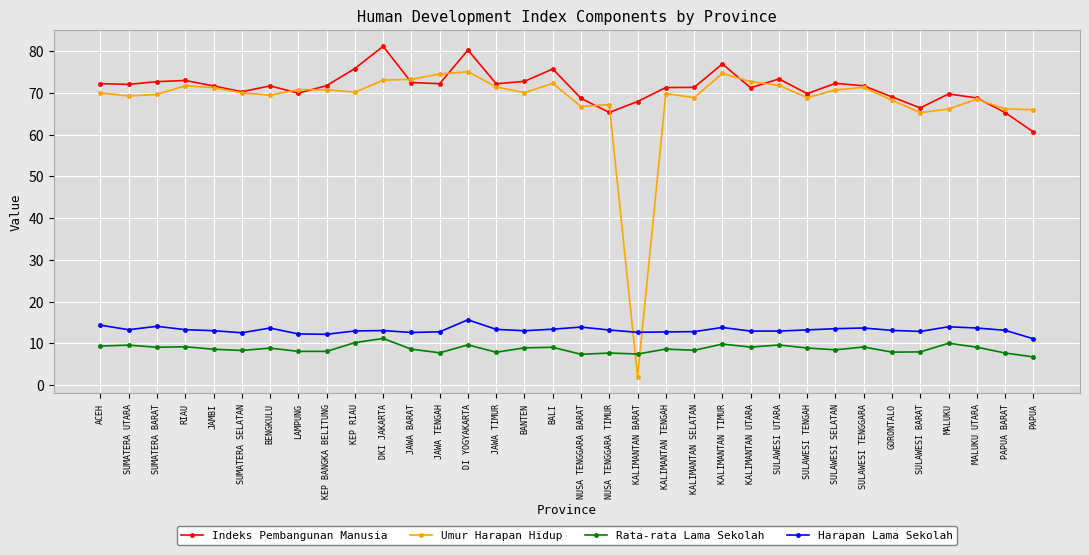

Where does the Harapan Lama Sekolah series first go above 13?

ACEH